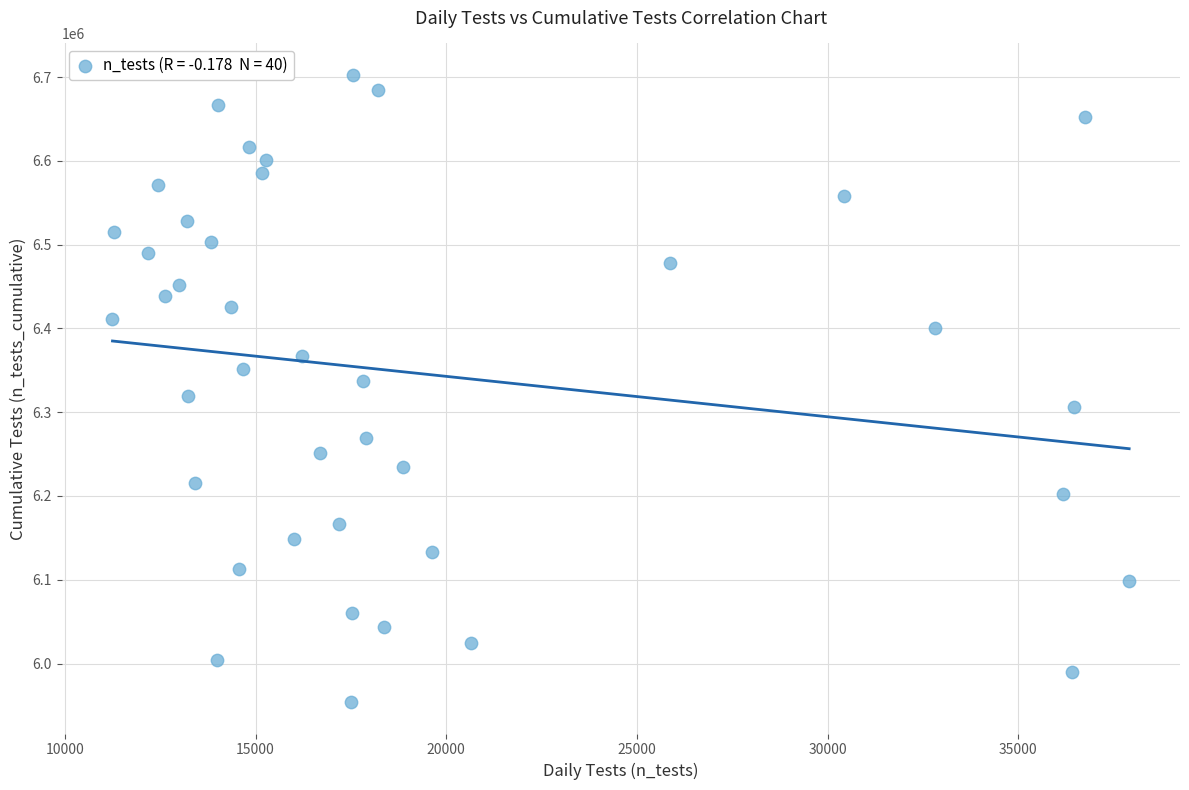

What is the range of Y values (max minus min)?

748751